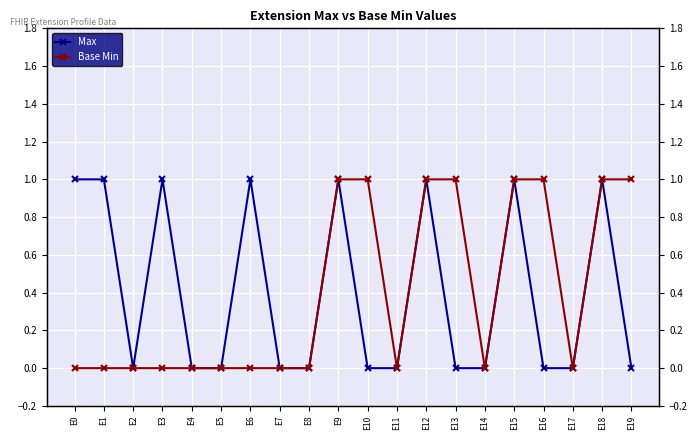

What is the sum of the Max values at E16 and E9?

1